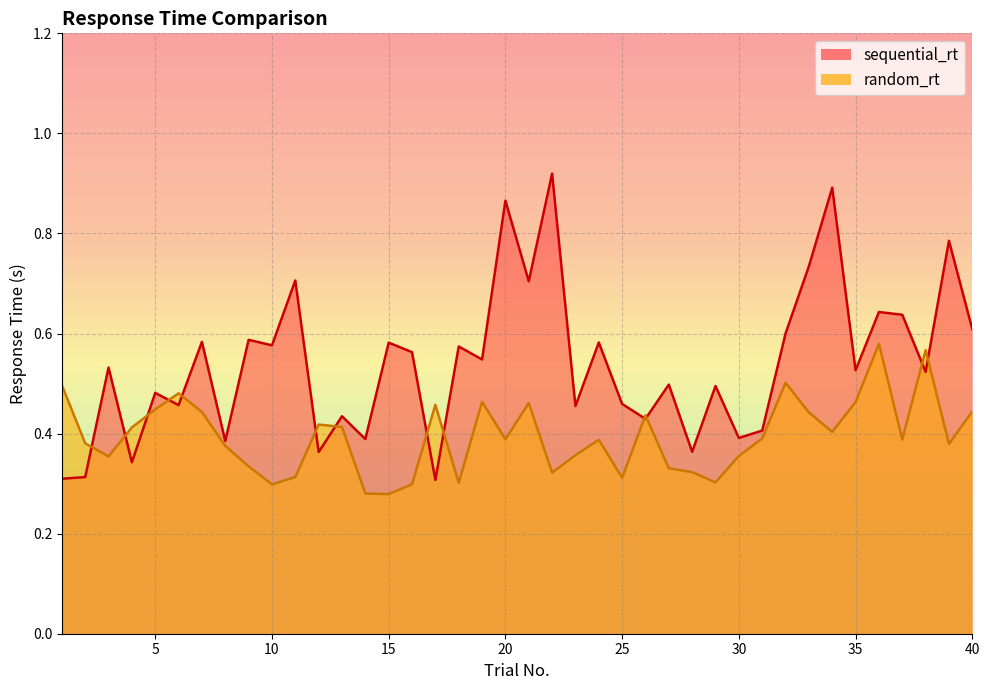

What is the total value across all series at 33?

1.2